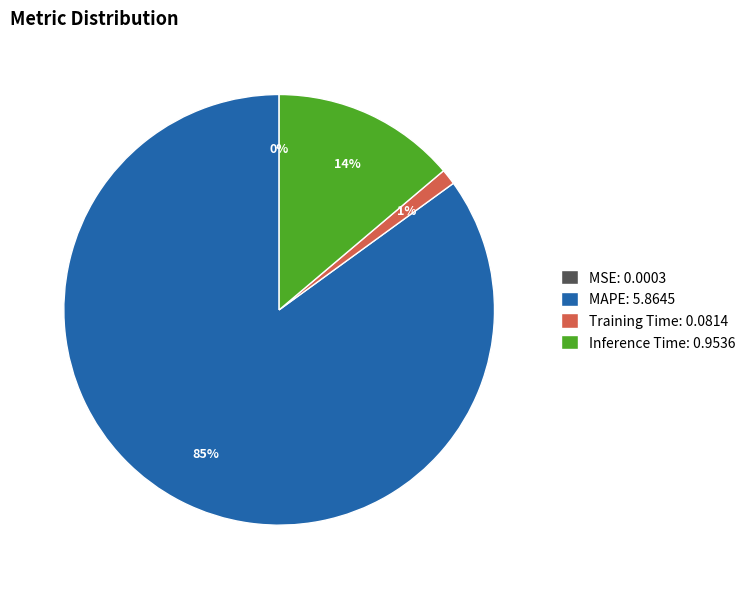

Which has a higher value, Inference Time or MAPE?

MAPE